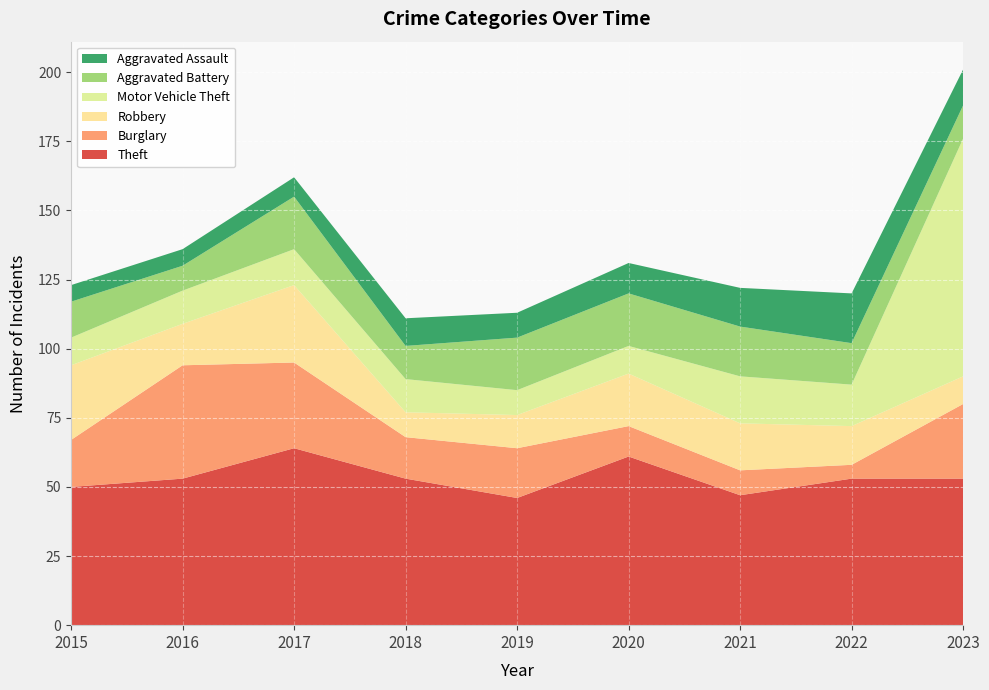

Reading left to right, extract all data points from this chart.

Theft: 50	53	64	53	46	61	47	53	53
Burglary: 17	41	31	15	18	11	9	5	27
Robbery: 27	15	28	9	12	19	17	14	10
Motor Vehicle Theft: 10	12	13	12	9	10	17	15	86
Aggravated Battery: 13	9	19	12	19	19	18	15	12
Aggravated Assault: 6	6	7	10	9	11	14	18	13